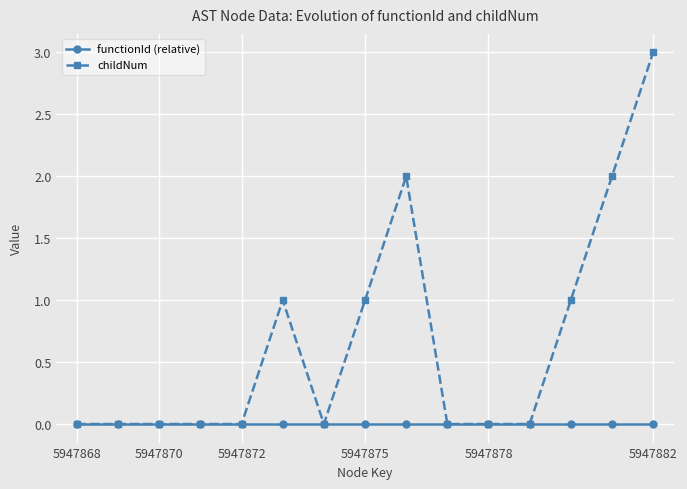

True or false: childNum has more than 0 interior local peaks.

True